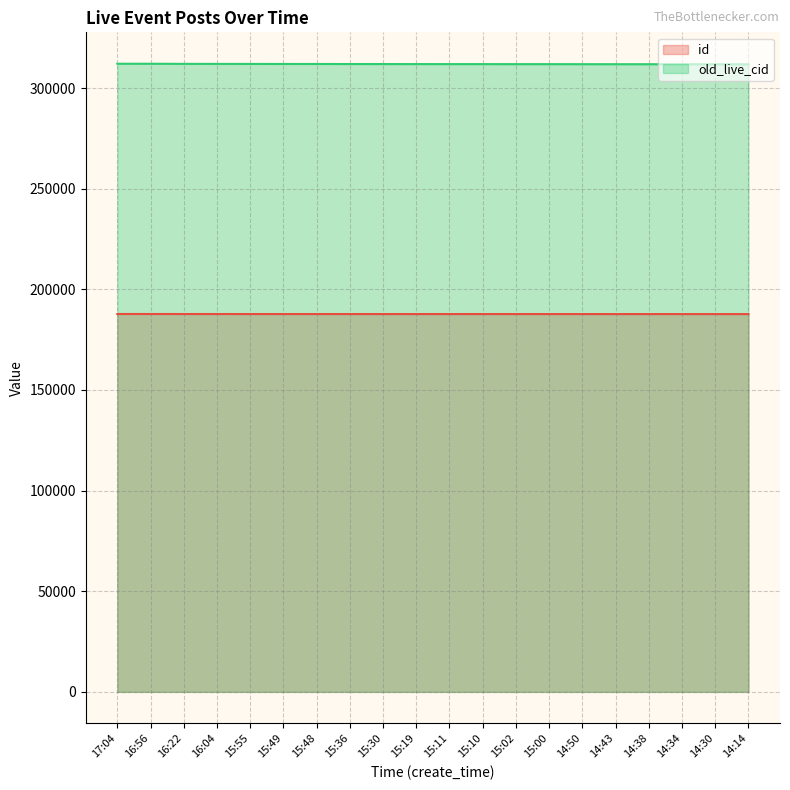

Between 14:38 and 15:19, which is larger?

15:19